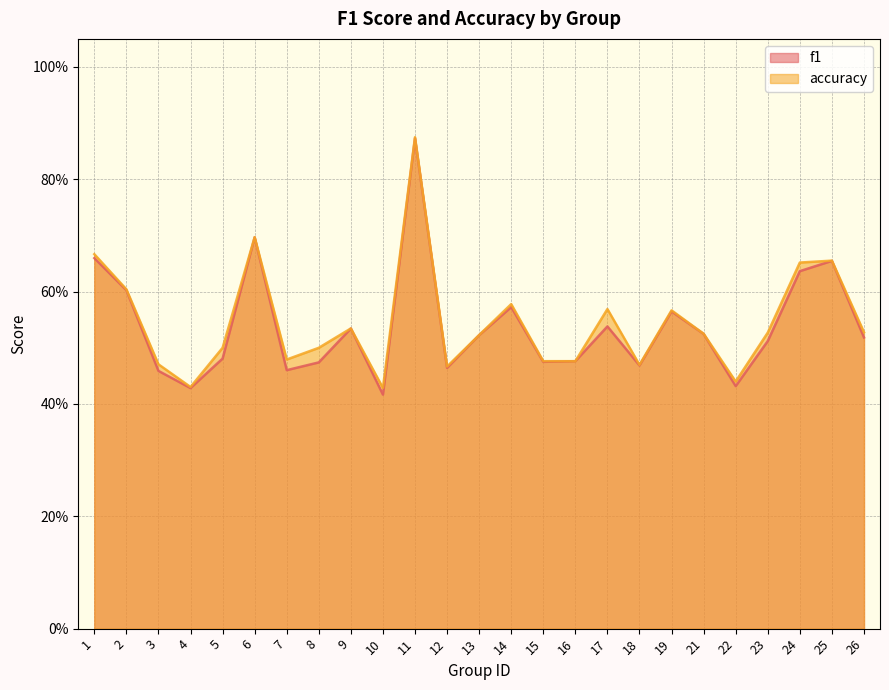

Which series has the largest total across all categories?

accuracy